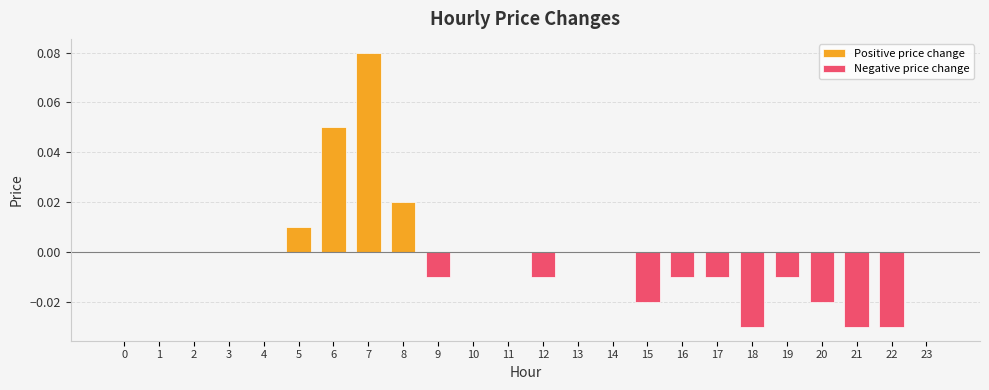

Reading left to right, what are all the values shown in this chart?

Positive price change: 0.0	0.0	0.0	0.0	0.0	0.0	0.1	0.1	0.0	0.0	0.0	0.0	0.0	0.0	0.0	0.0	0.0	0.0	0.0	0.0	0.0	0.0	0.0	0.0
Negative price change: 0.0	0.0	0.0	0.0	0.0	0.0	0.0	0.0	0.0	-0.0	0.0	0.0	-0.0	0.0	0.0	-0.0	-0.0	-0.0	-0.0	-0.0	-0.0	-0.0	-0.0	0.0